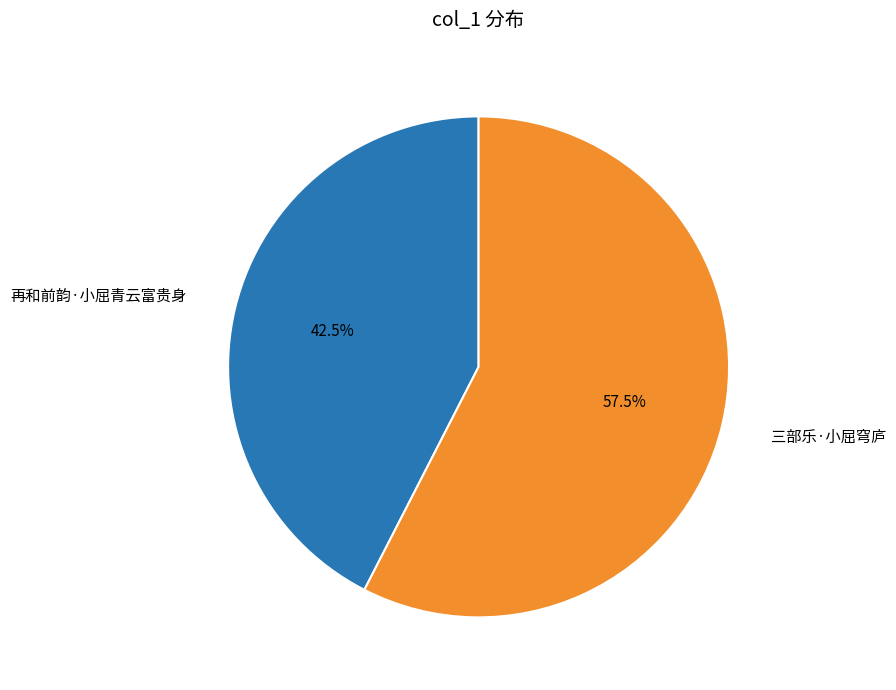

Which category has the smallest portion of the pie?

再和前韵·小屈青云富贵身